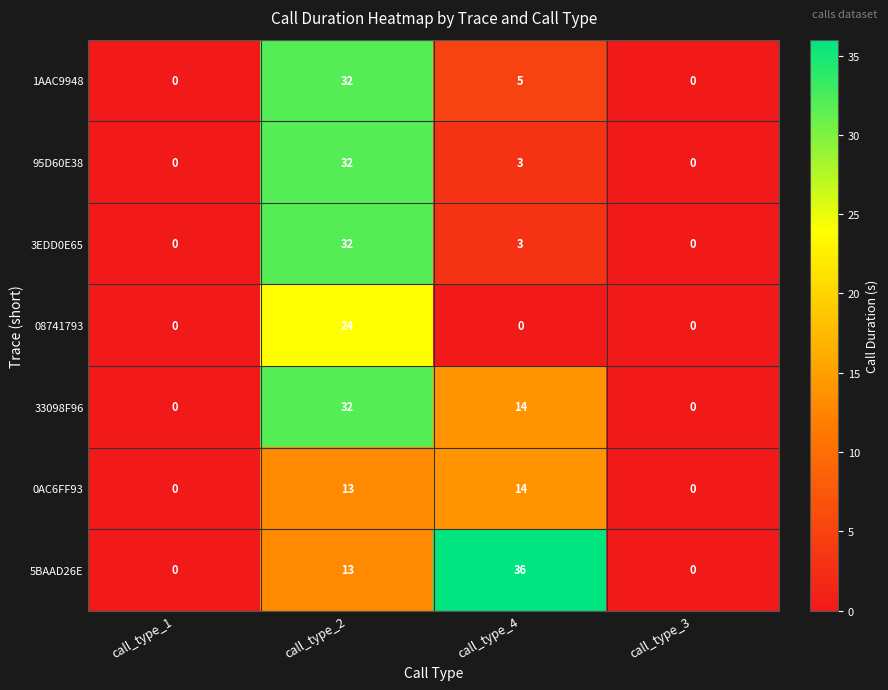

What is the maximum value shown in the chart?

36